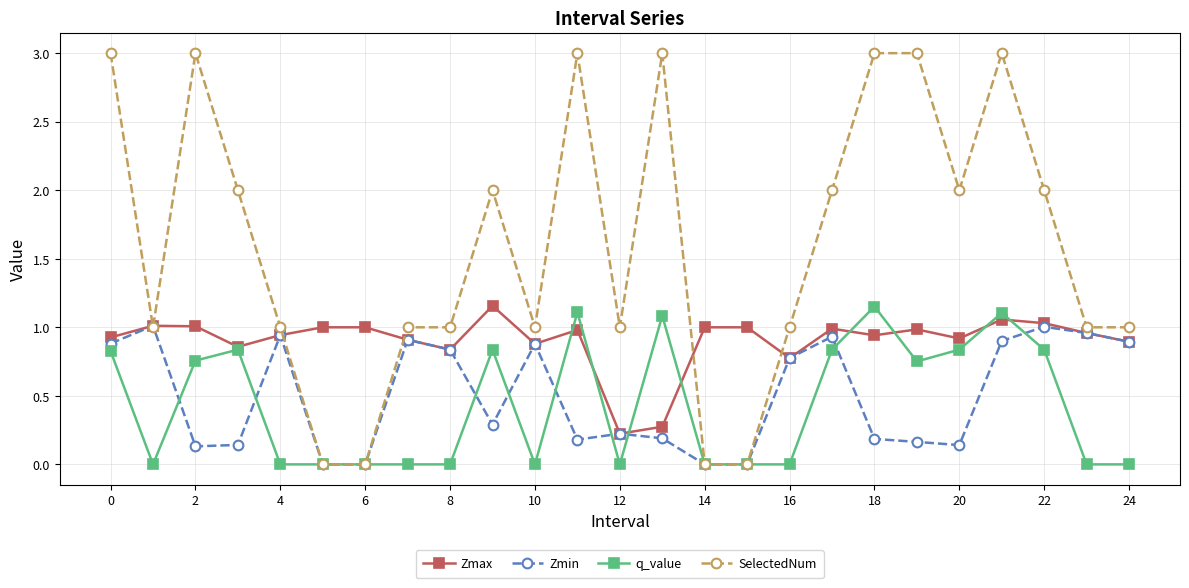

Does the chart display data point markers on the line(s)?

Yes